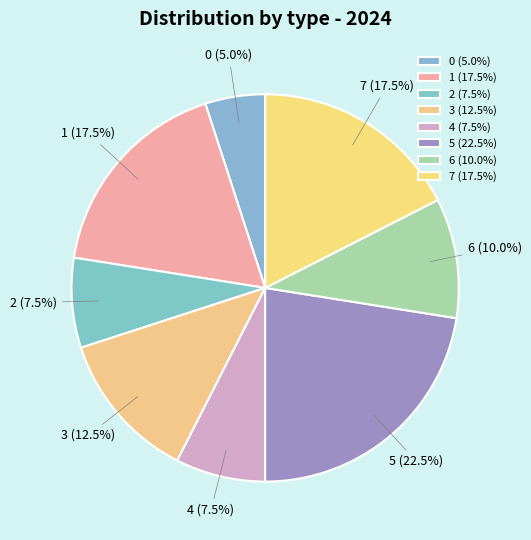

Which has a higher value, 5 or 2?

5